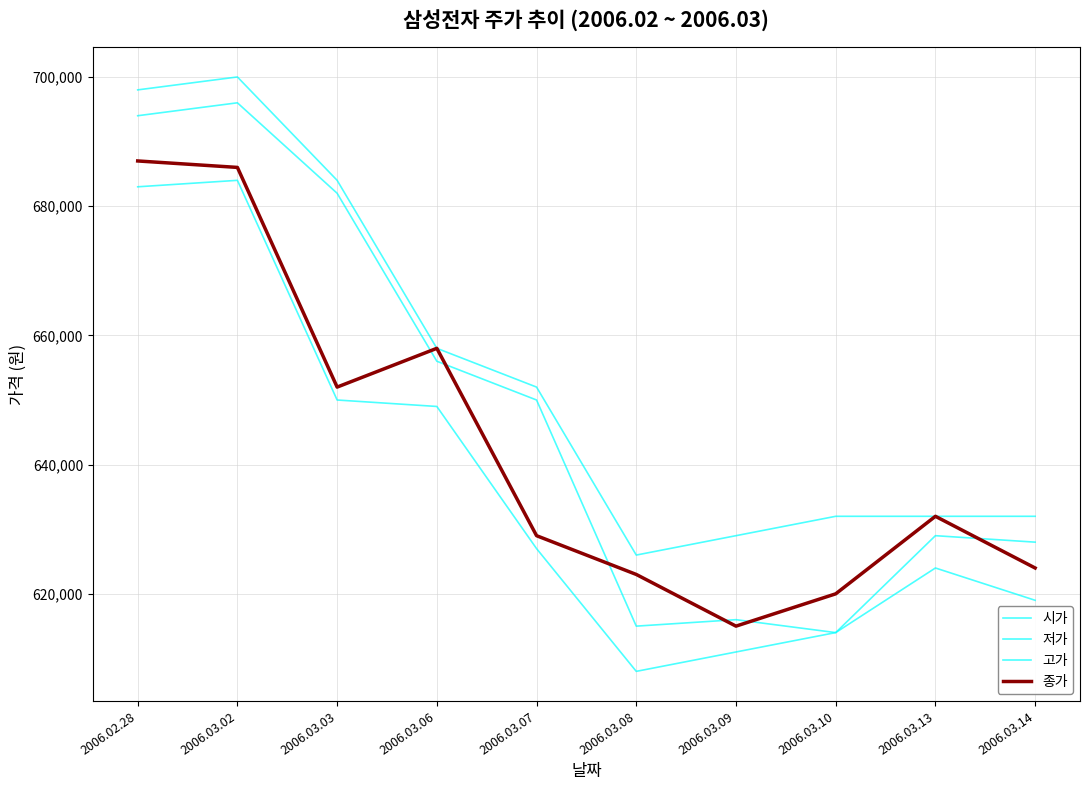

At which category is the sum across all series the highest?

2006.03.02